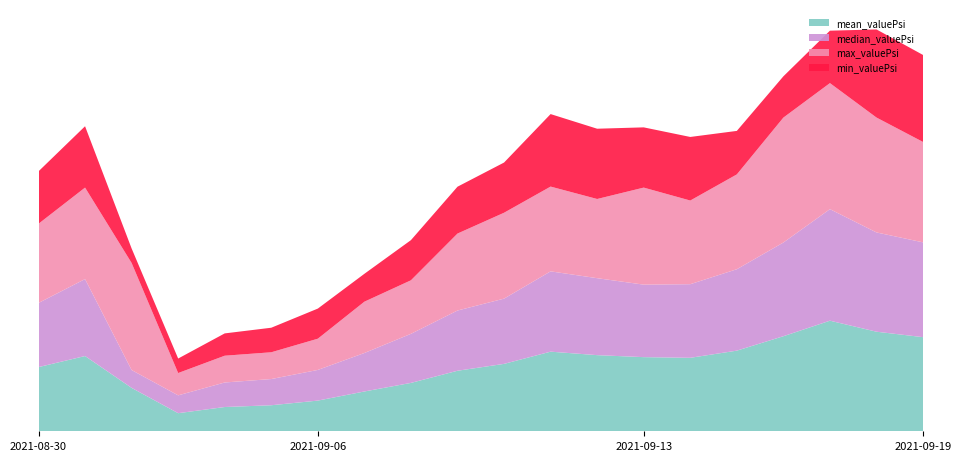

Reading left to right, what are all the values shown in this chart?

mean_valuePsi: 460.3	539.7	311.2	129.8	174.0	186.7	220.0	285.4	346.9	434.1	483.4	571.0	546.0	531.7	526.9	578.3	681.8	793.1	714.1	675.0
median_valuePsi: 460.0	552.0	128.0	128.0	176.0	188.0	220.0	276.0	352.0	432.0	468.0	576.0	552.0	520.0	528.0	584.0	672.0	800.0	712.0	680.0
max_valuePsi: 568.0	656.0	768.0	160.0	192.0	192.0	224.0	368.0	384.0	552.0	616.0	608.0	568.0	696.0	600.0	680.0	896.0	904.0	824.0	720.0
min_valuePsi: 376.0	440.0	104.0	104.0	160.0	176.0	216.0	200.0	288.0	336.0	360.0	520.0	504.0	432.0	456.0	312.0	296.0	376.0	632.0	624.0